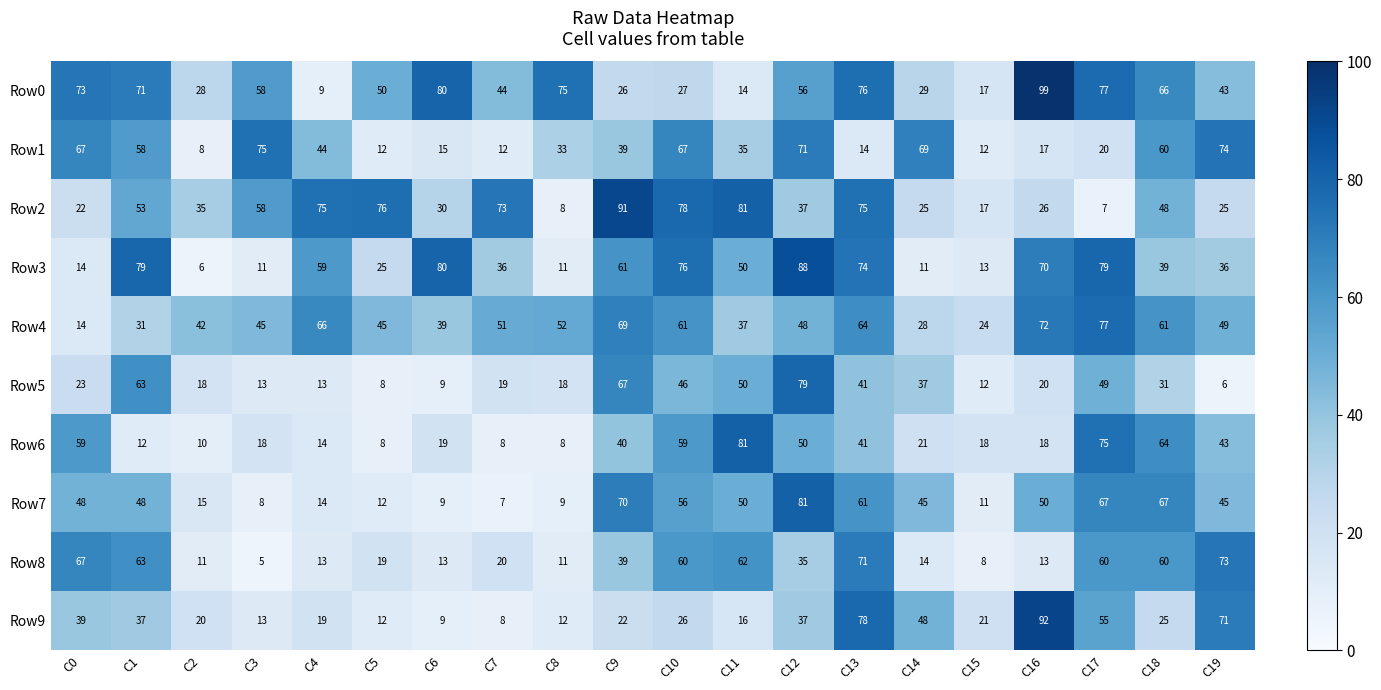

Where is Row8 nearest to the value 39?

C9